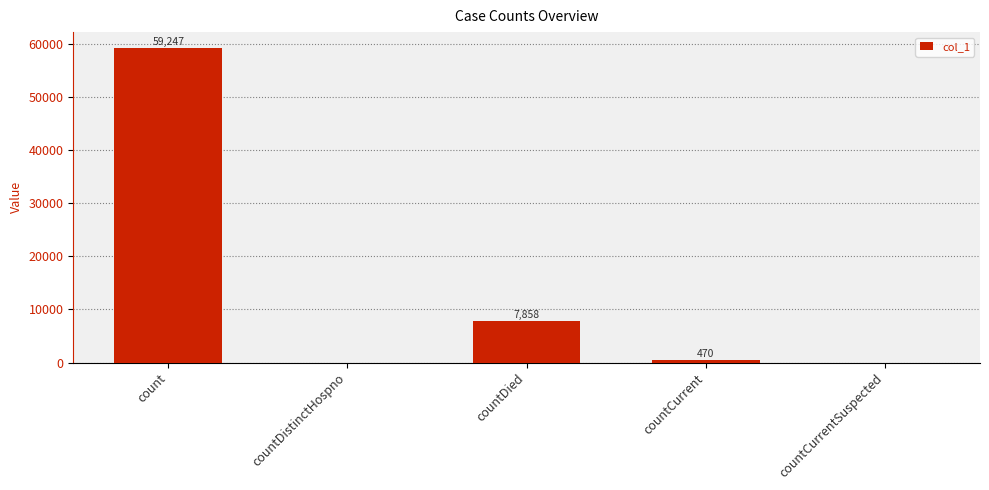

What is the greatest value displayed?

59247